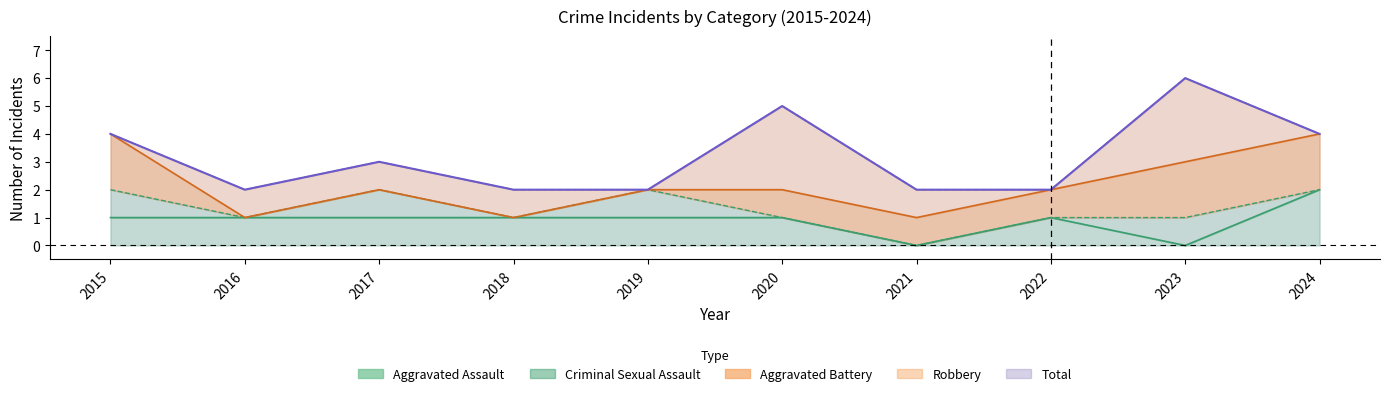

True or false: Total has more than 1 points higher than both neighbors.

True